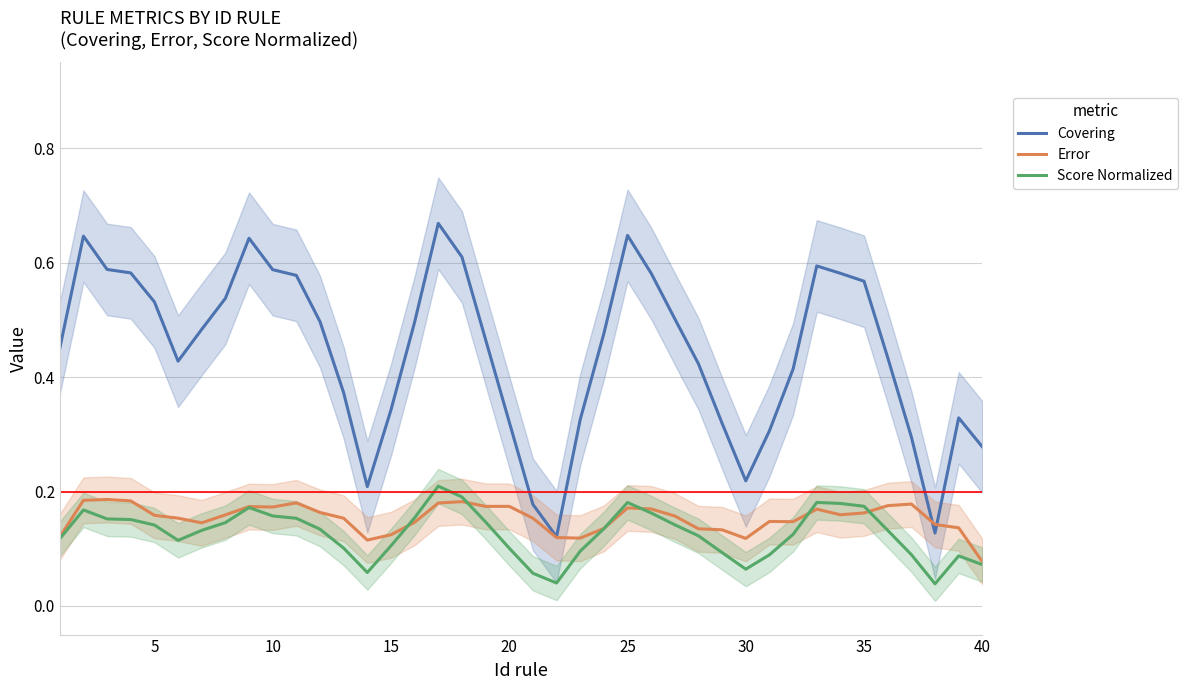

Which series has the largest total across all categories?

Covering